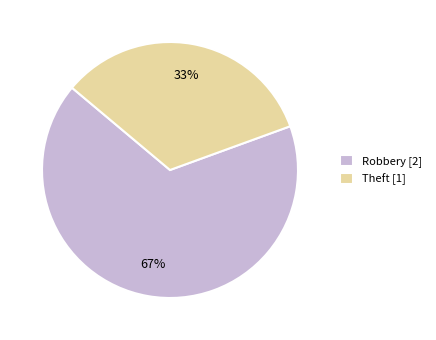

What is the ratio of the value at Theft to the value at Robbery?

0.5